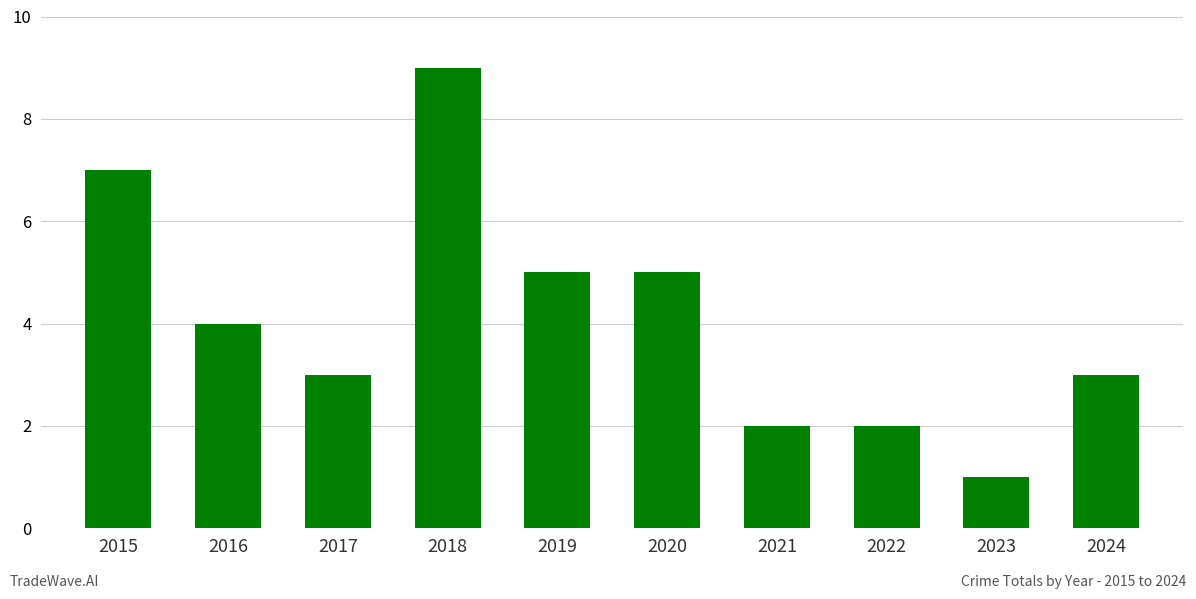

How many series are shown in this chart?

1